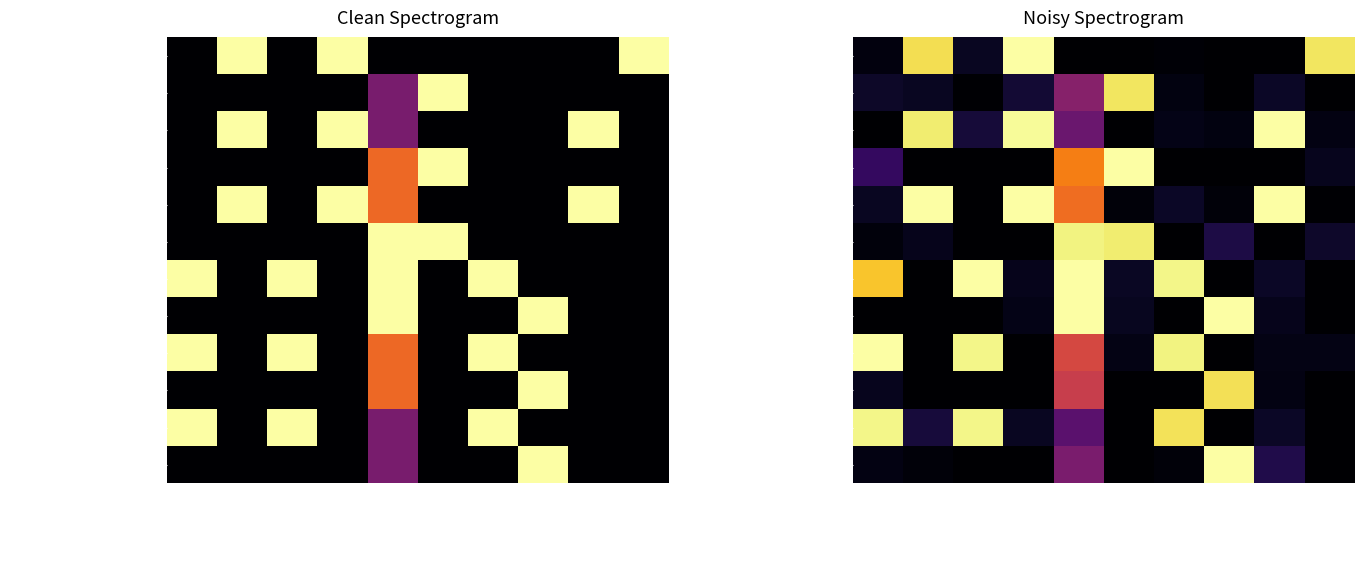

List the labels in order of Ext.extension.value[x] value, smallest first.

Max, Base Min, Base Max, Has .id, Has .url, Is Root, Has .extension, Min, Depth, Has value[x]